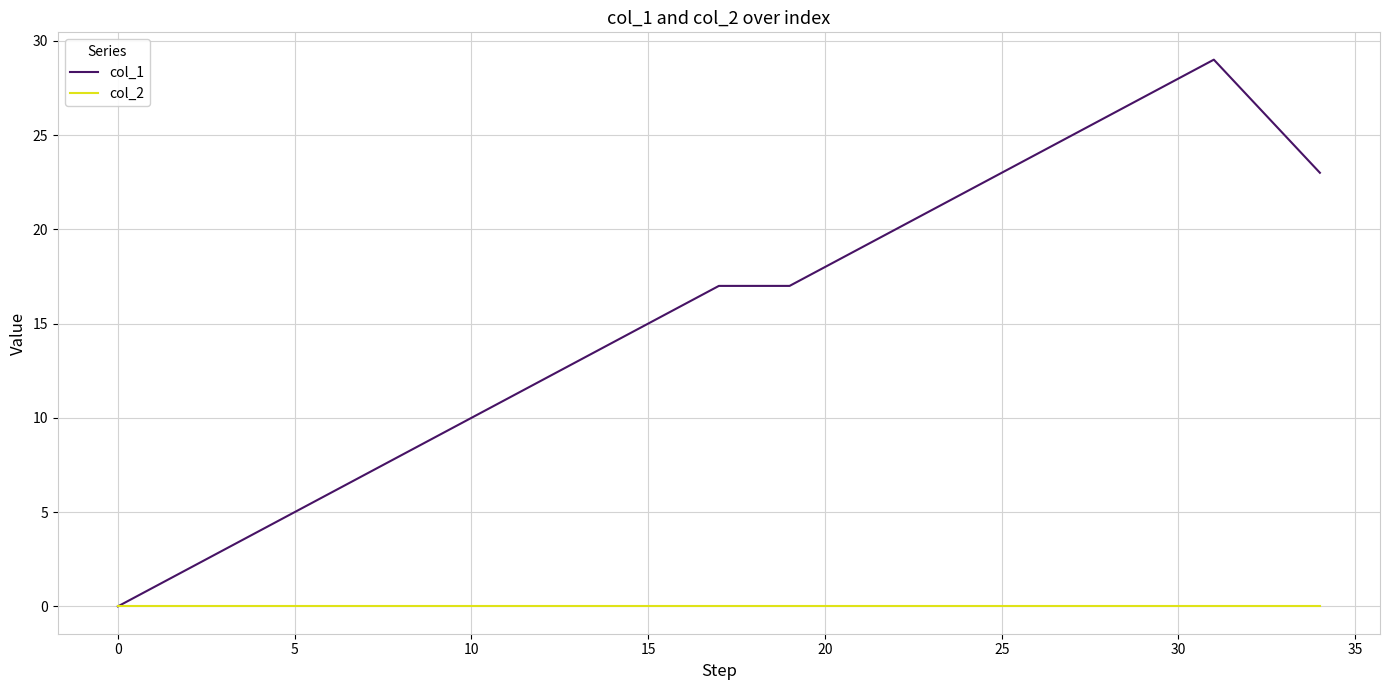

Which series has the widest spread of values?

col_1